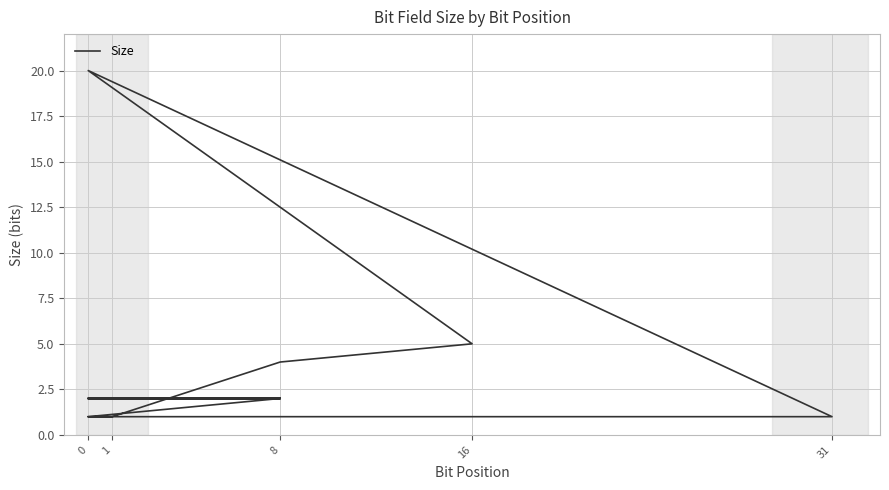

Is this an area chart (filled region under the line)?

No